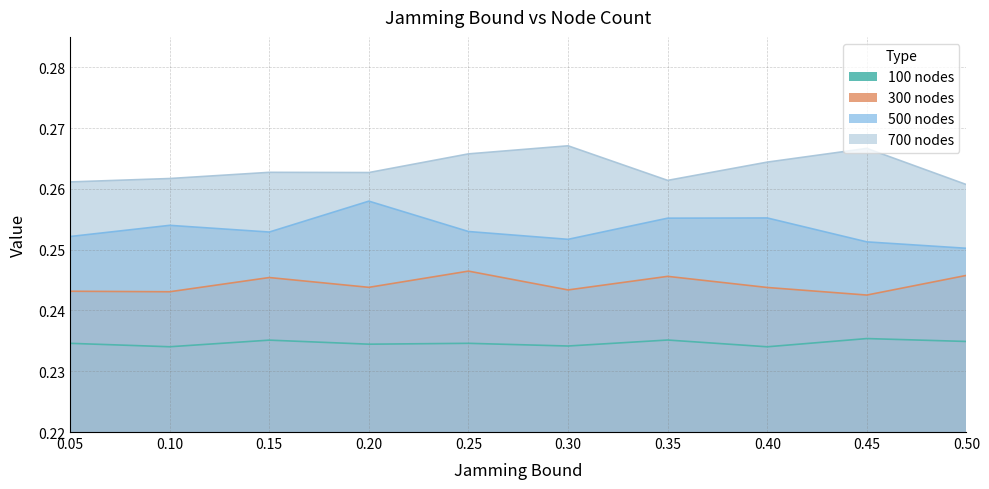

What is the total value across all series at 0.05?

1.0